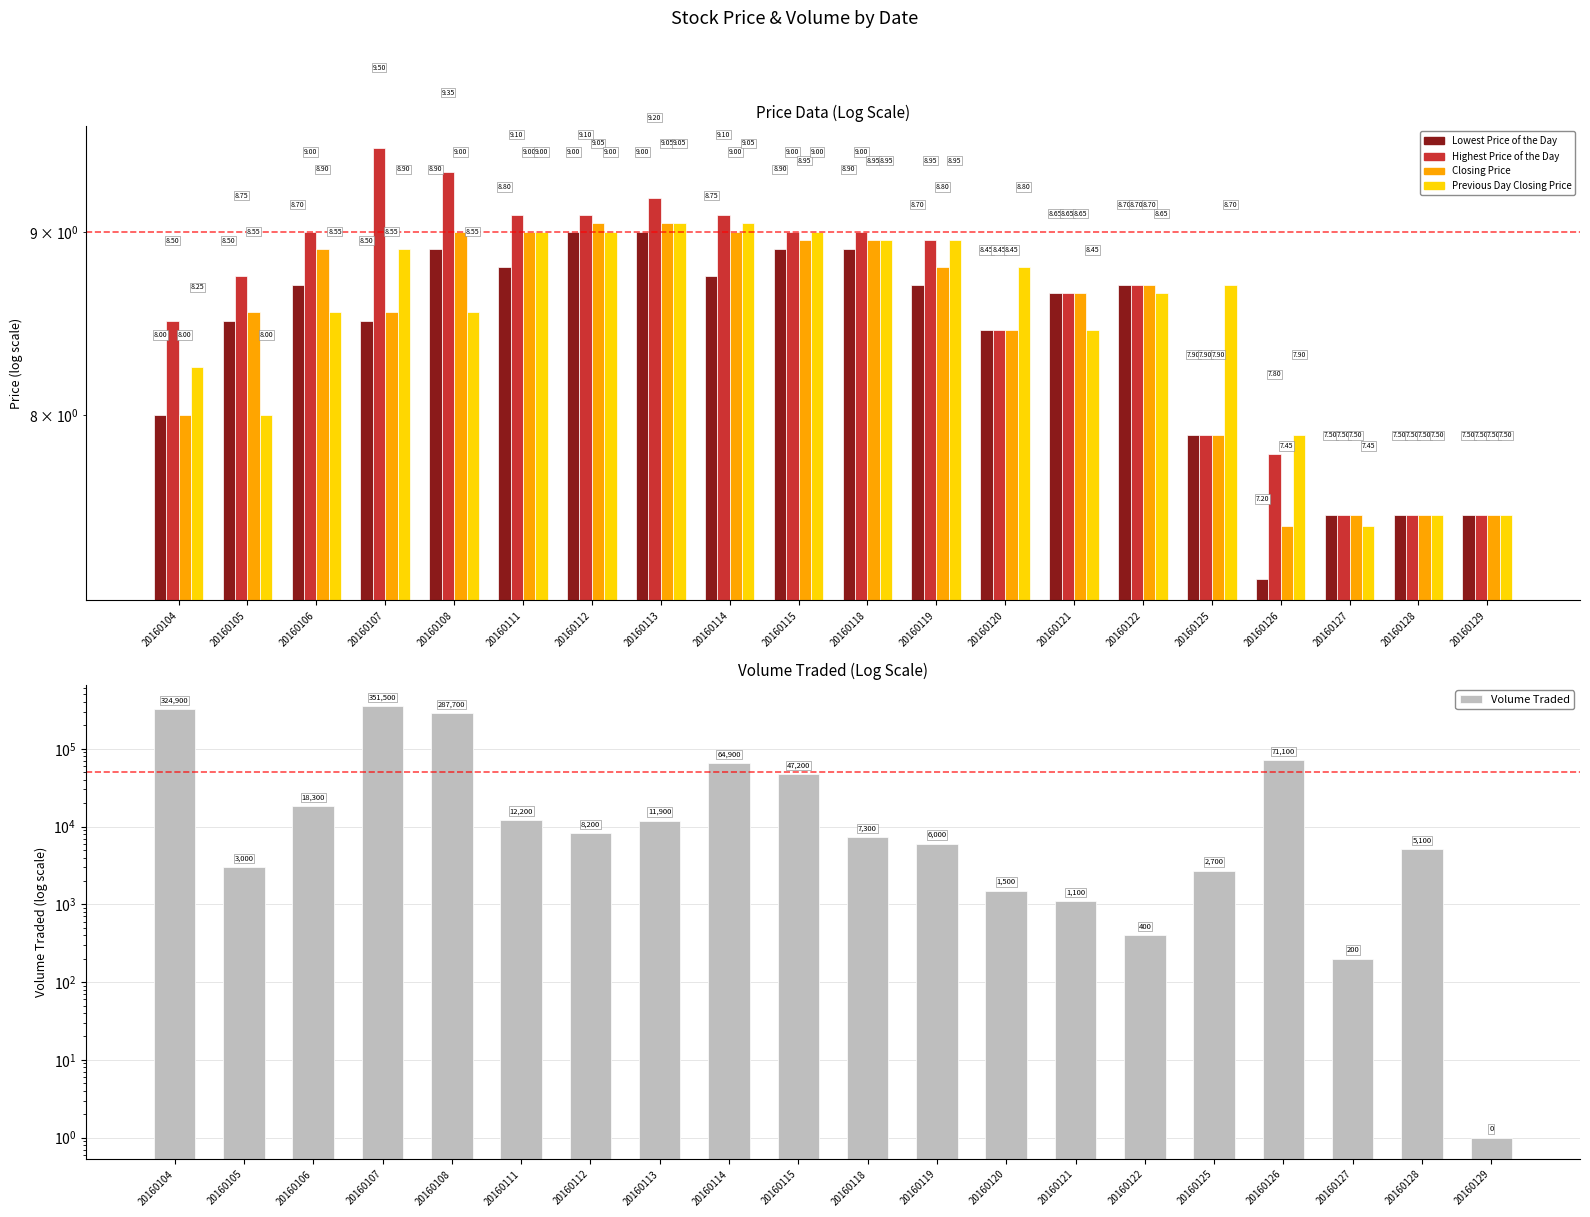

Does the chart contain stacked bars?

No